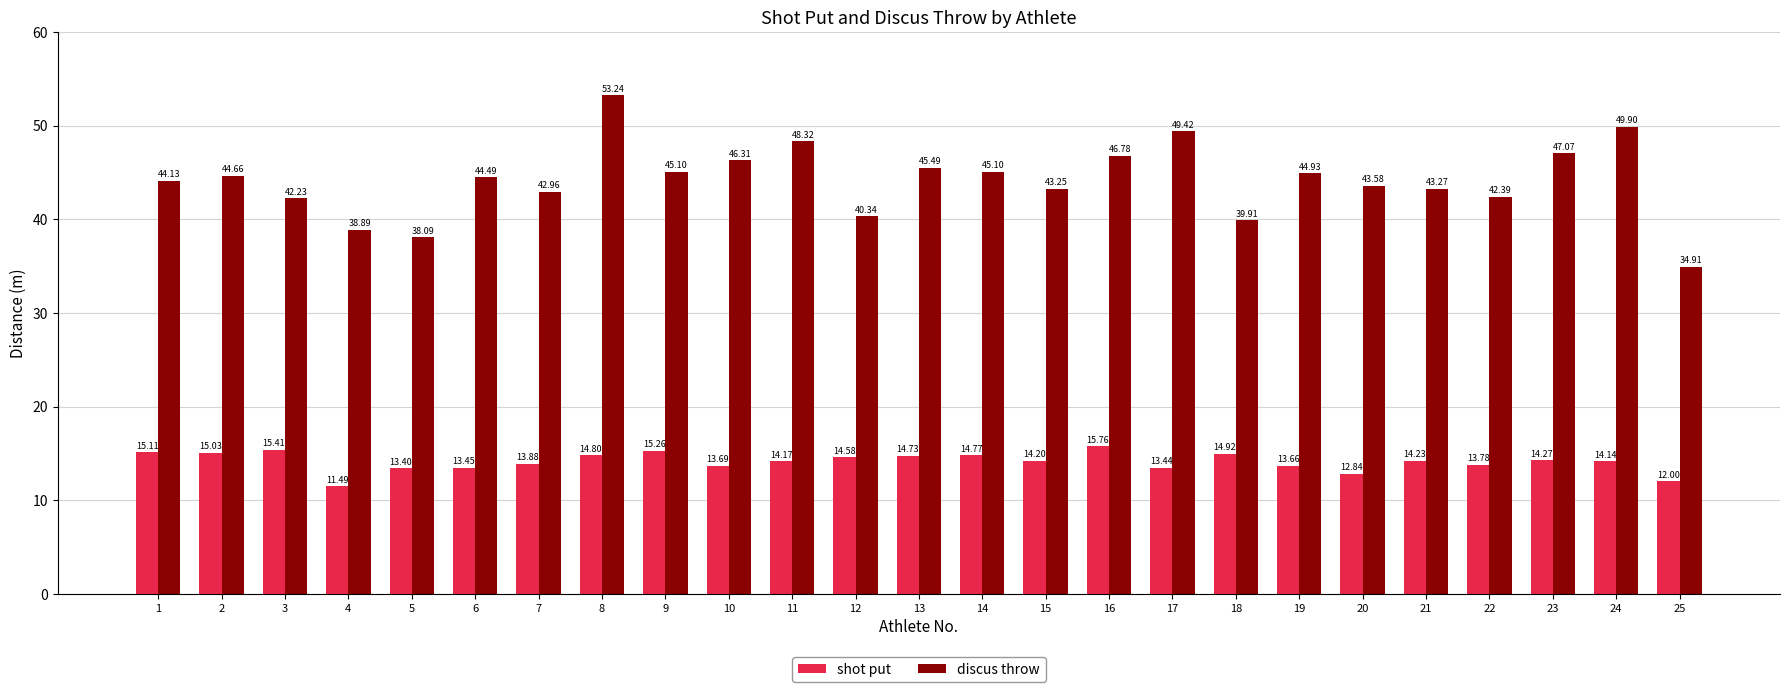

What is the difference between the maximum and minimum values in the discus throw series?

18.3